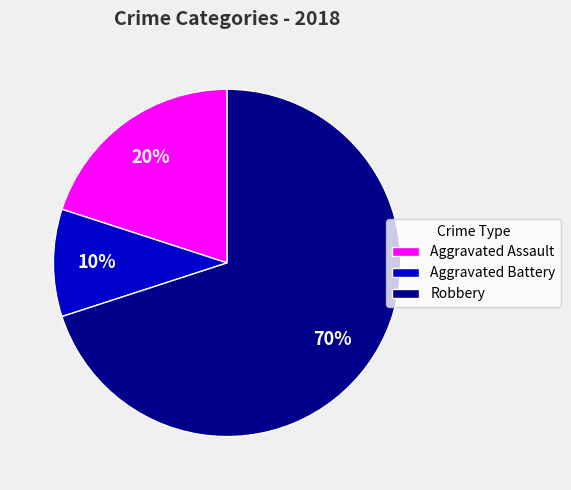

What is the majority slice?

Robbery